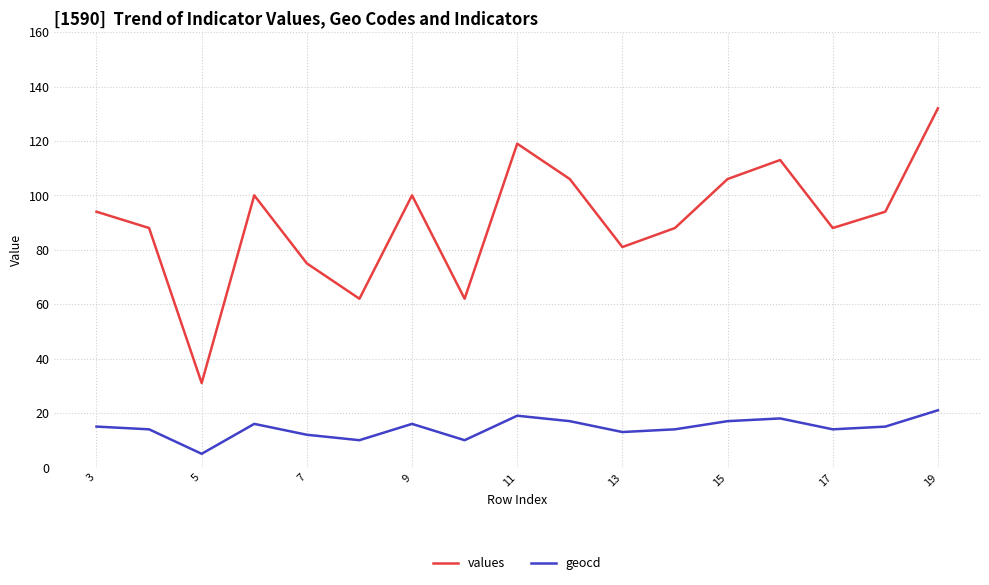

What is the sum of all values values?

1539